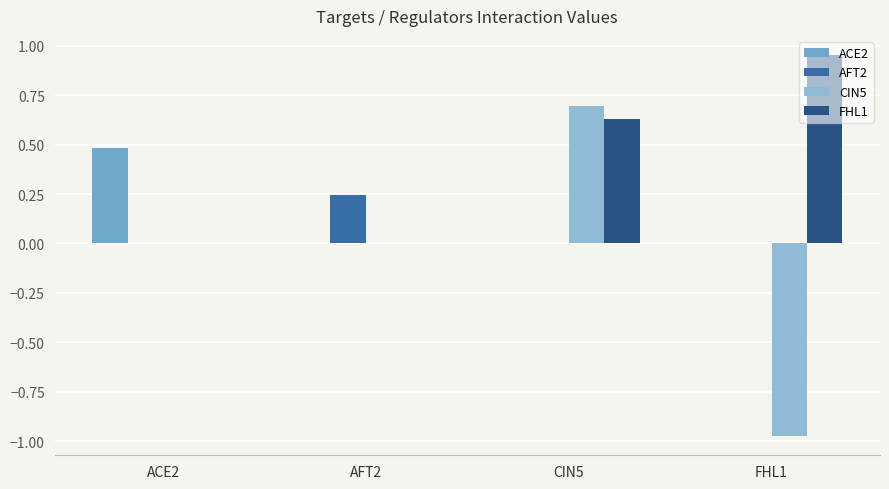

What are all the series names shown in the legend?

ACE2, AFT2, CIN5, FHL1